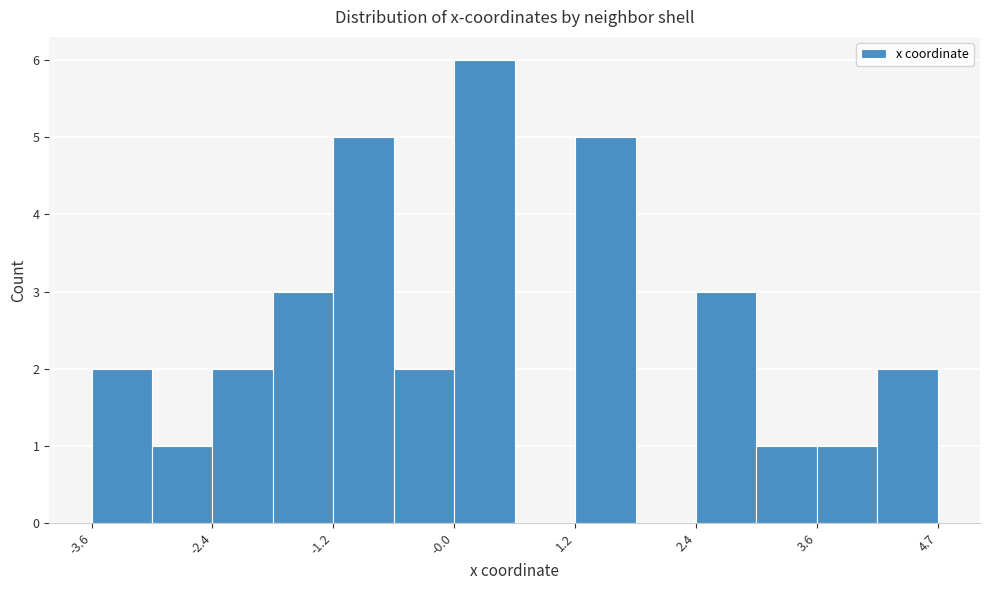

Around what value on the x-axis is the tallest bar? Give the approximate position of its centre, as read against the axis.

0.2